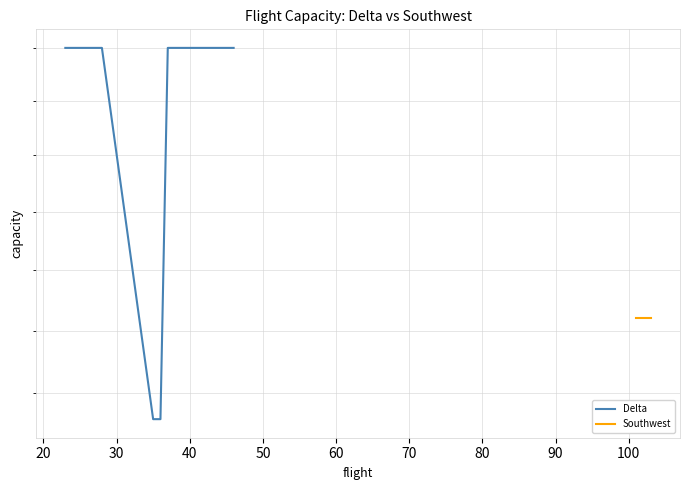

Does the chart have visible grid lines?

Yes